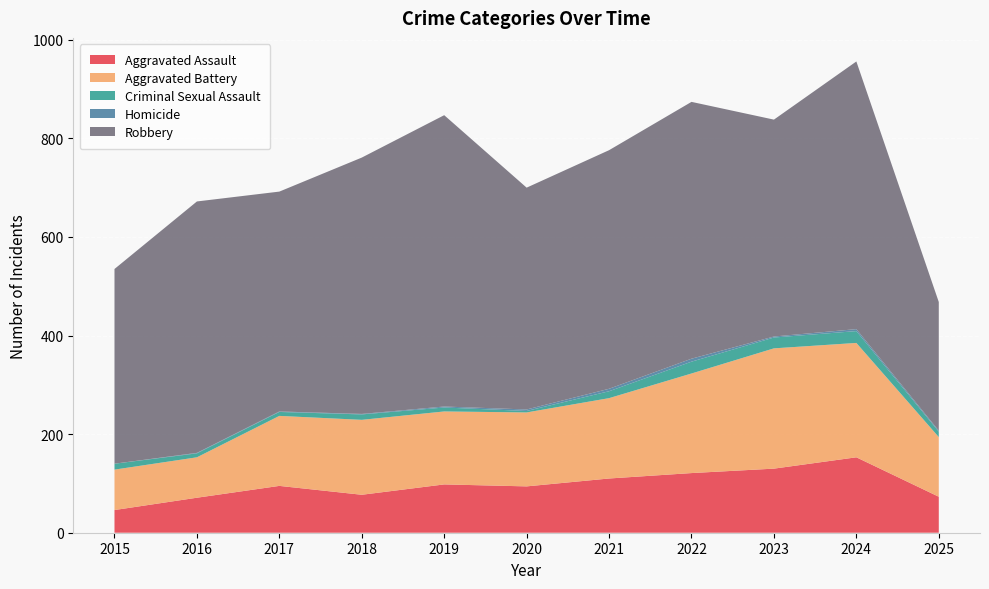

Reading left to right, list all the values displayed in this chart.

Aggravated Assault: 46	71	95	77	98	94	110	121	130	153	73
Aggravated Battery: 82	82	142	152	148	150	163	202	244	232	121
Criminal Sexual Assault: 12	8	8	11	8	3	14	24	22	24	11
Homicide: 0	1	1	1	2	3	5	6	2	4	2
Robbery: 395	510	446	520	591	450	484	521	440	543	261